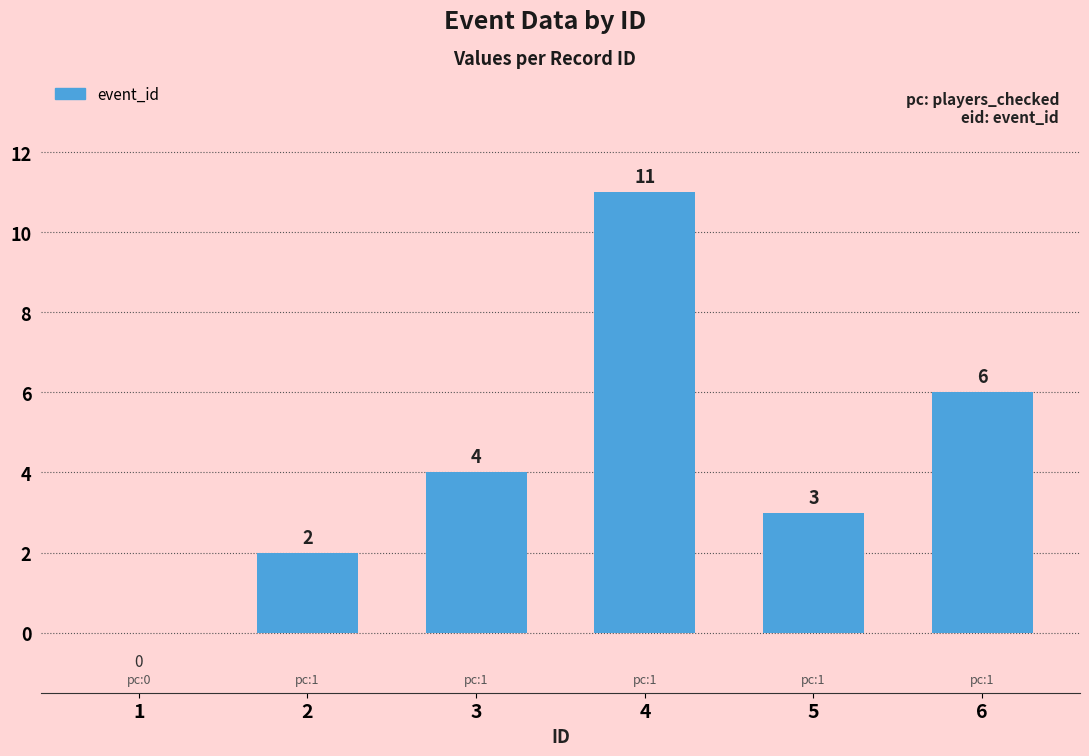

What is the ratio of the value at 4 to the value at 2?

5.5